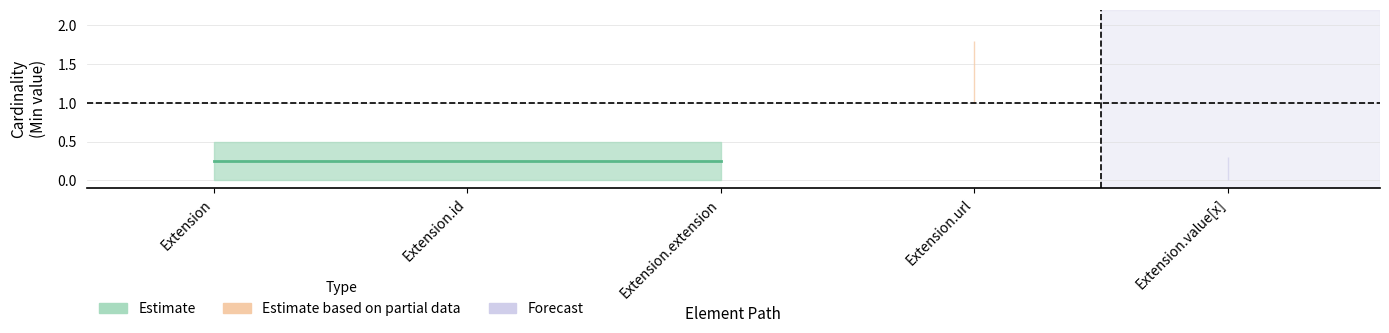

In Base Min, how many points are higher than both neighbors (excluding endpoints)?

1